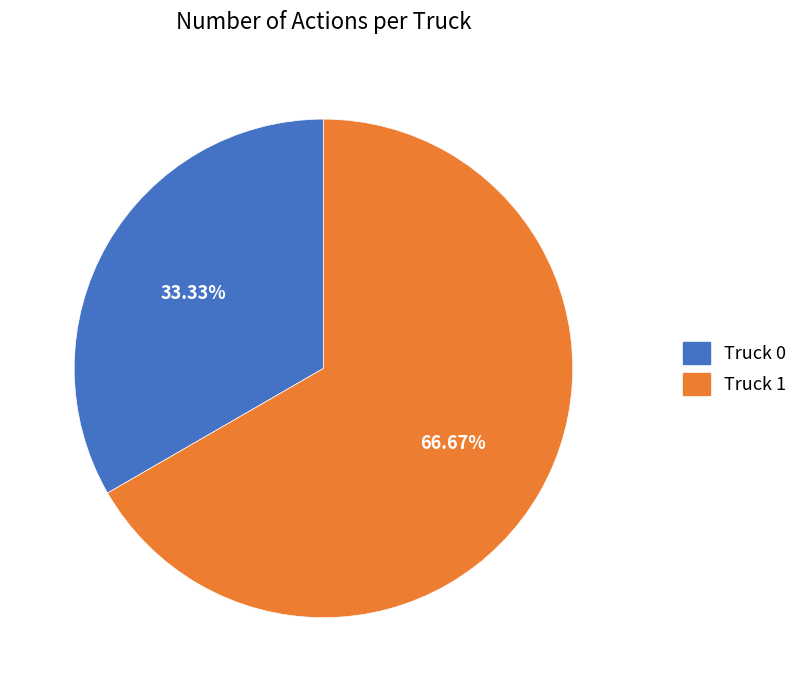

What is the smallest slice in the pie chart?

Truck 0